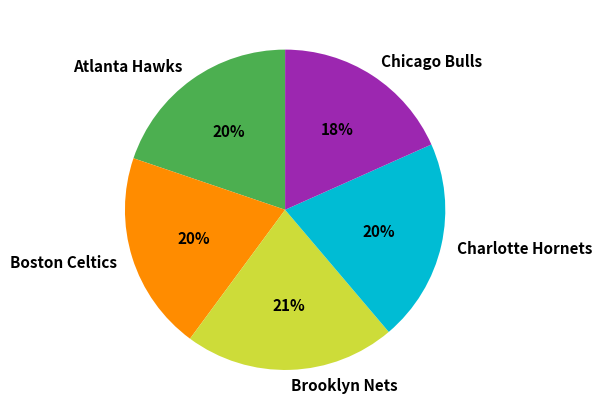

How many segments does this pie chart have?

5